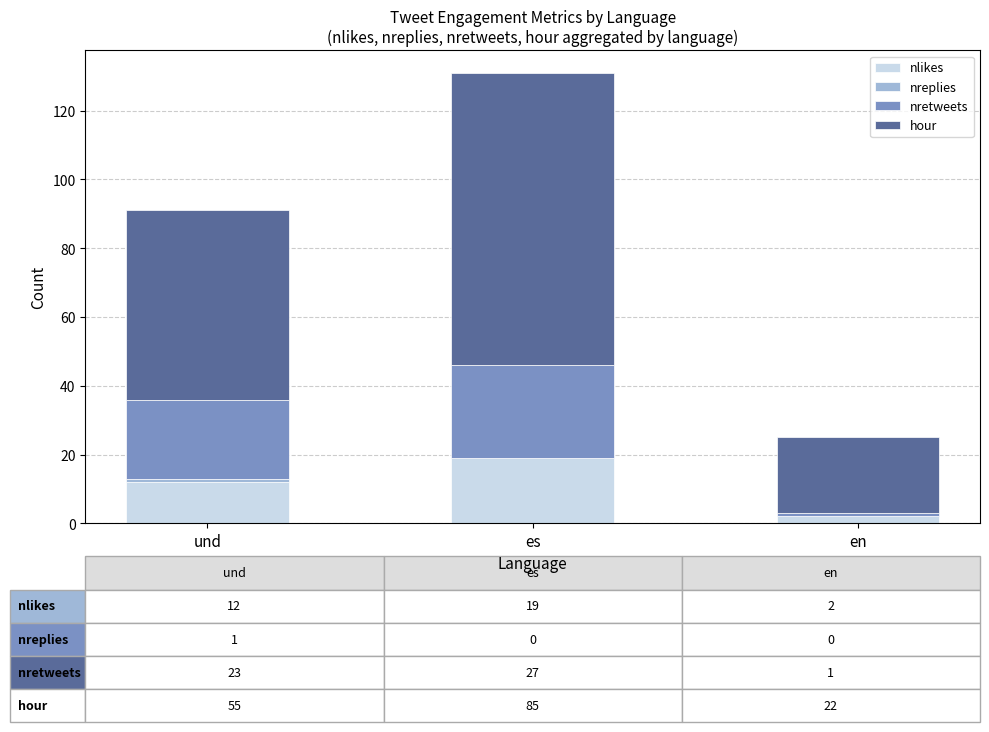

What is the total value across all series at es?

131